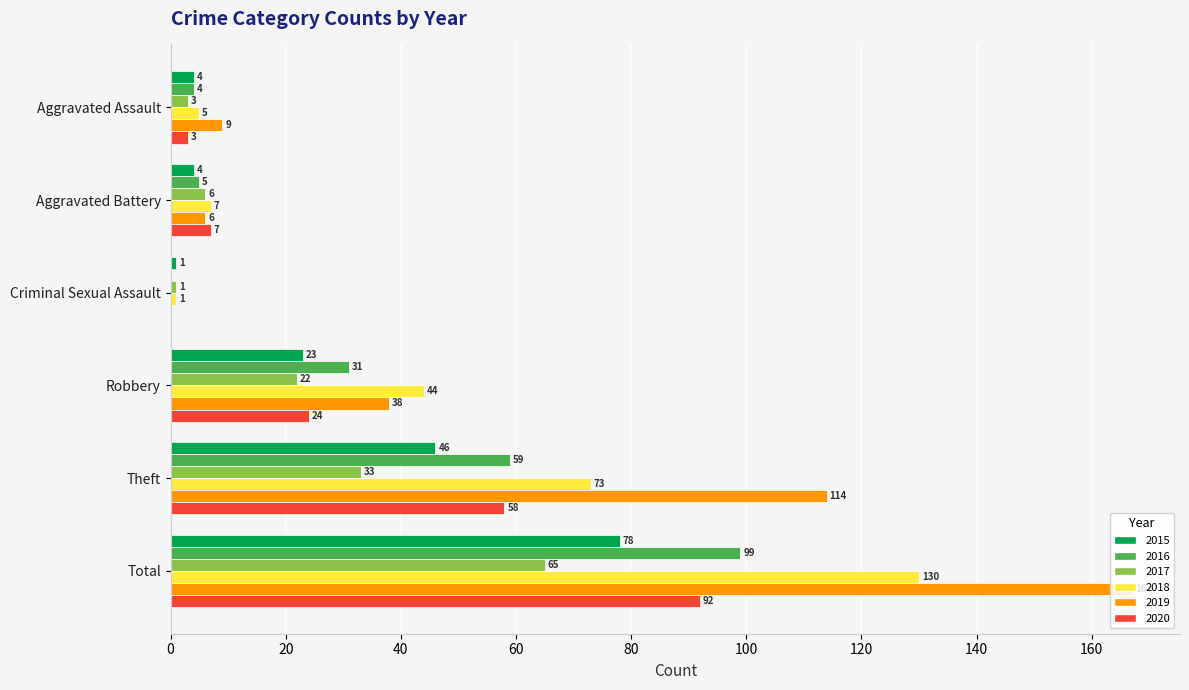

Which series has the widest spread of values?

2019